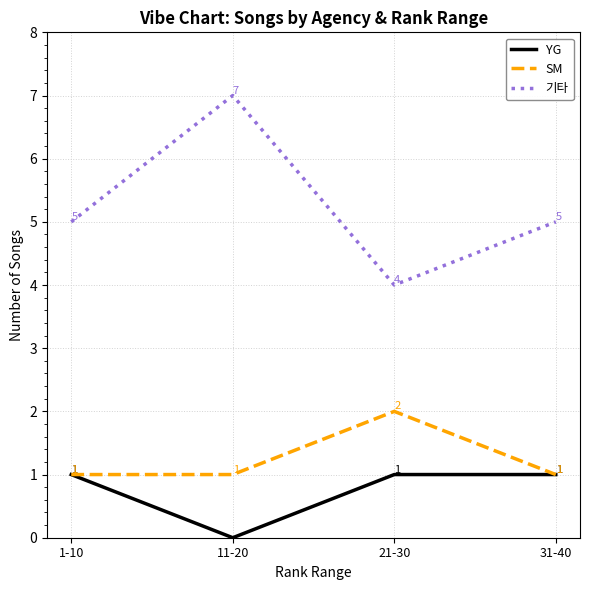

What position from the left is 31-40?

4